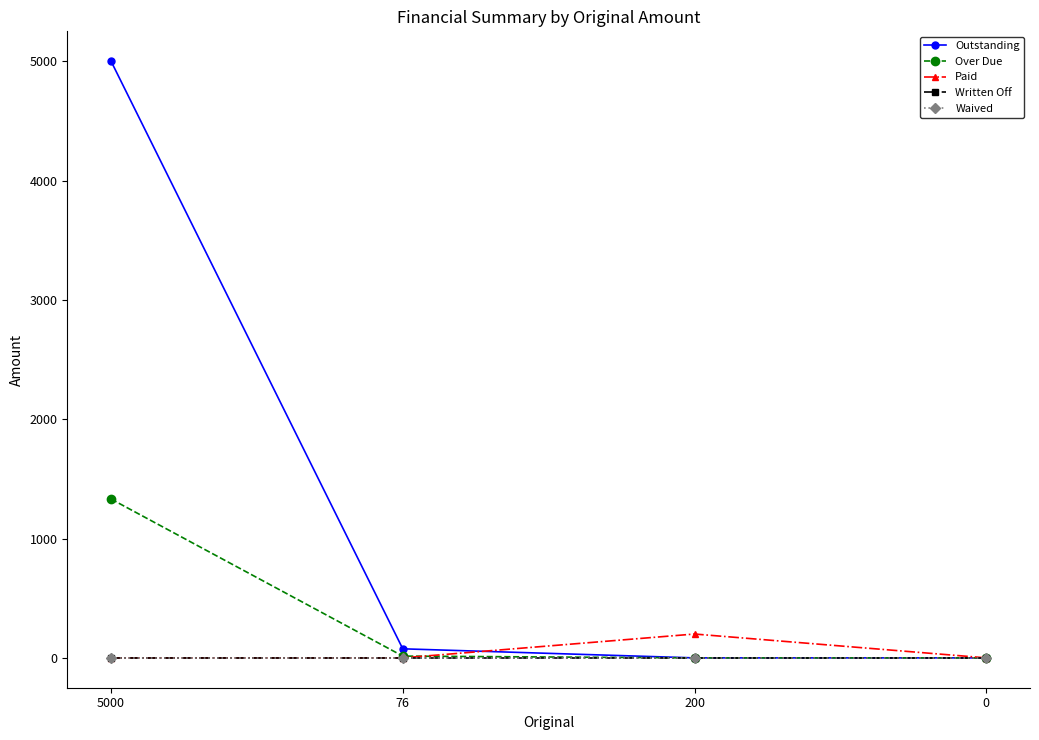

Does the chart have visible grid lines?

No